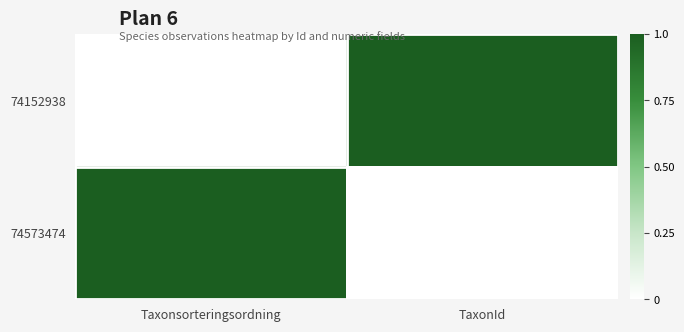

What is the spread (max minus min) of values at Taxonsorteringsordning?

1